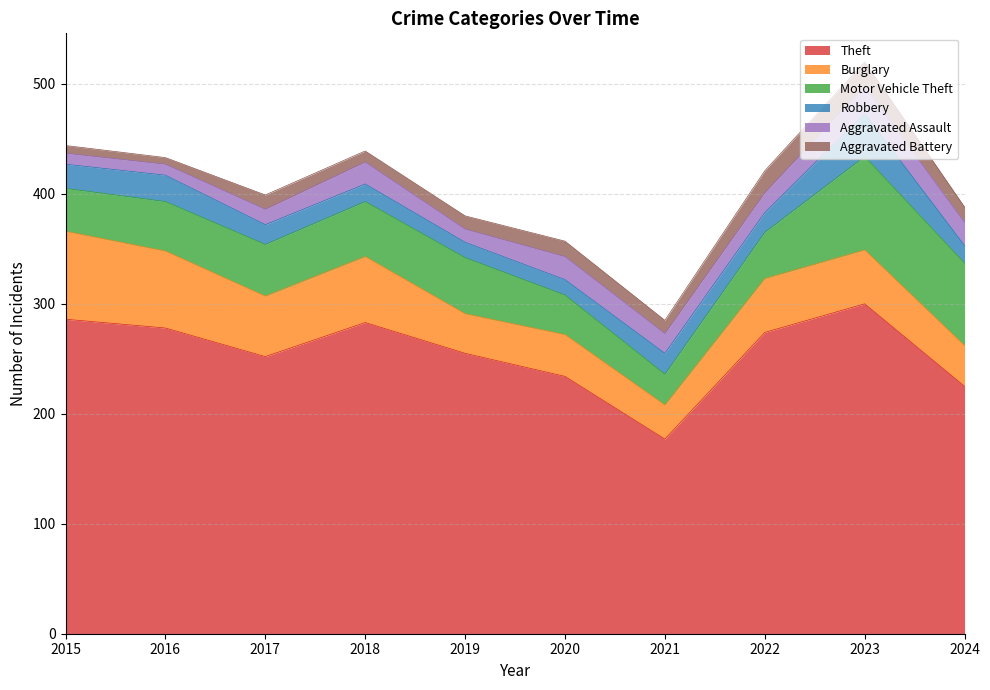

What is the value of the Robbery point at the 10th from the left?

16